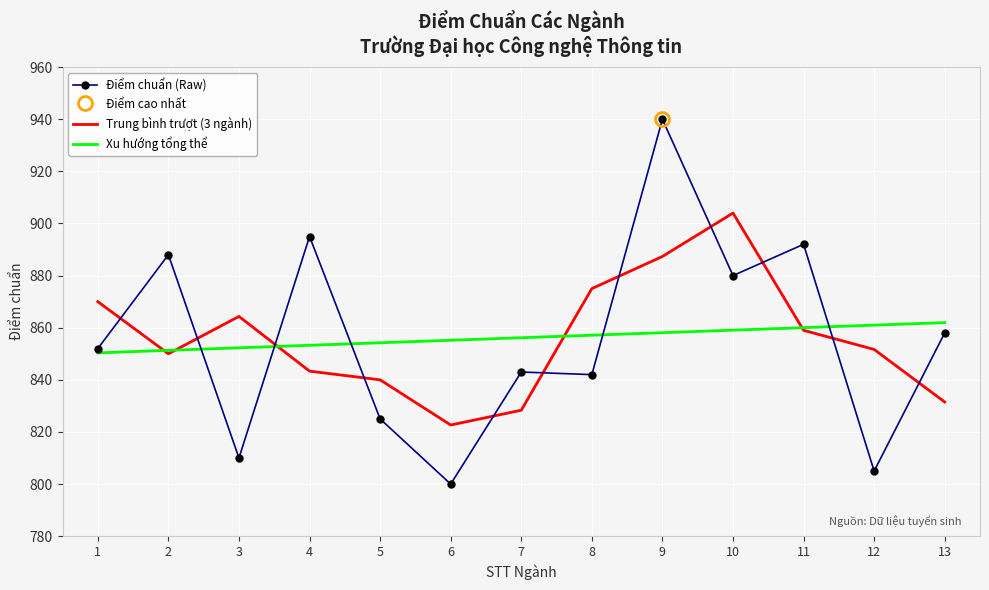

What is the value of the Điểm chuẩn (Raw) point at the 6th from the left?

800.0